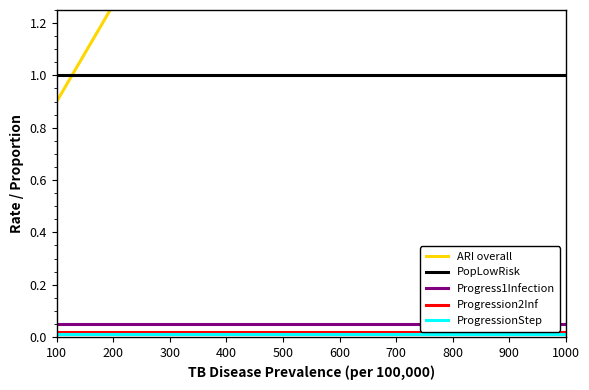

The value of PopLowRisk at 900 is 1.0. True or false?

True